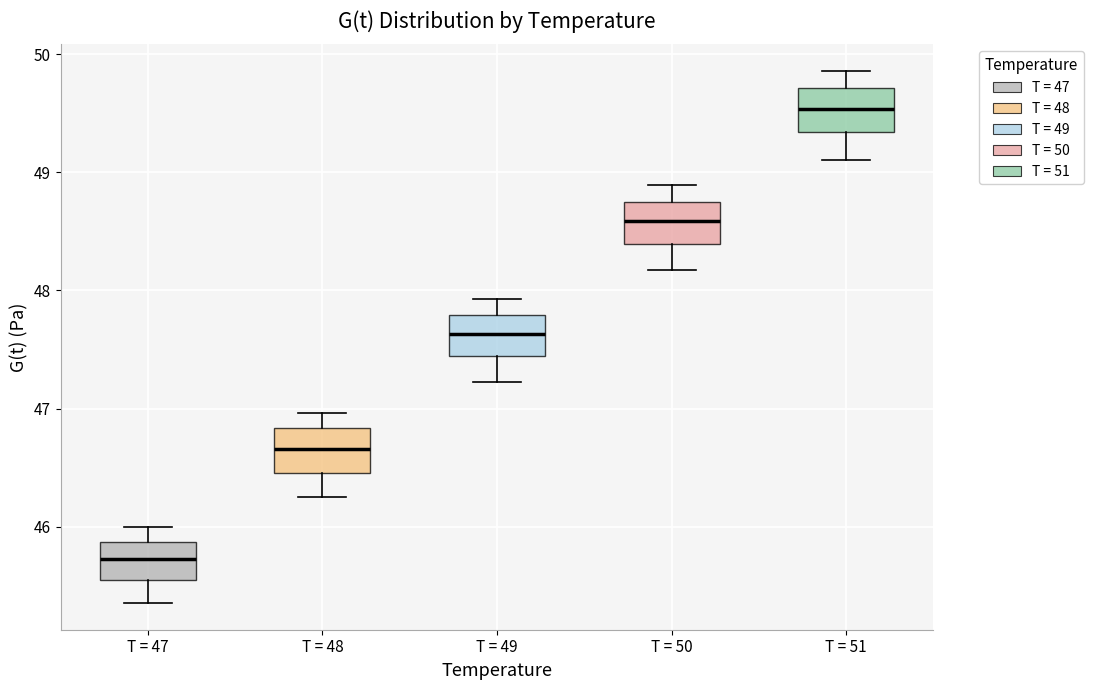

Reading left to right, read every box against the y-axis: the position of its median line, the range the box covers, and the ends of its whiskers. The values are not printed on the chart, so give them approximately, as read against the axis.

T = 47: median 45.7, box 45.6 to 45.9, whiskers 45.4 to 46.0
T = 48: median 46.7, box 46.5 to 46.8, whiskers 46.3 to 47.0
T = 49: median 47.6, box 47.4 to 47.8, whiskers 47.2 to 47.9
T = 50: median 48.6, box 48.4 to 48.8, whiskers 48.2 to 48.9
T = 51: median 49.5, box 49.3 to 49.7, whiskers 49.1 to 49.9